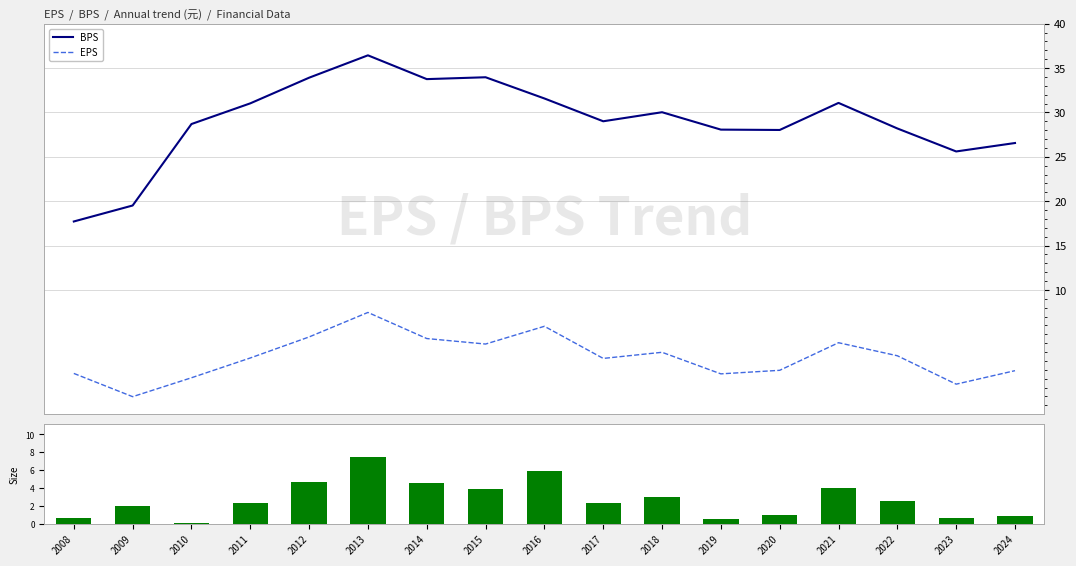

Does the chart contain stacked bars?

No